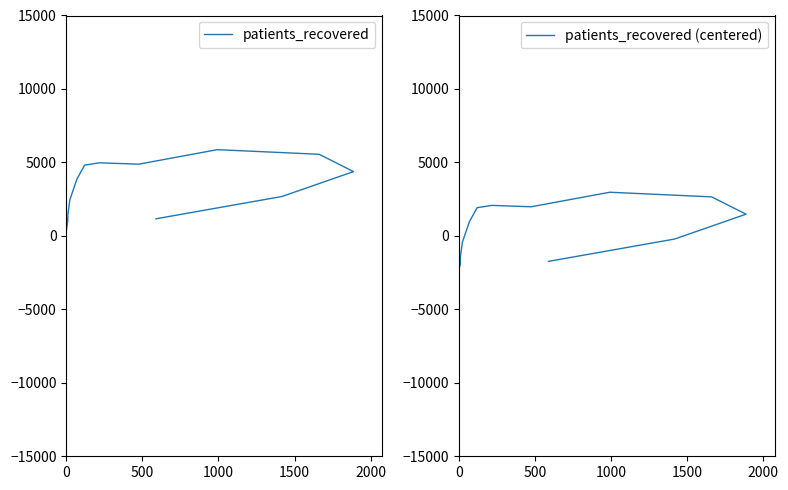

The value of patients_recovered at 500 is 126.3. True or false?

False